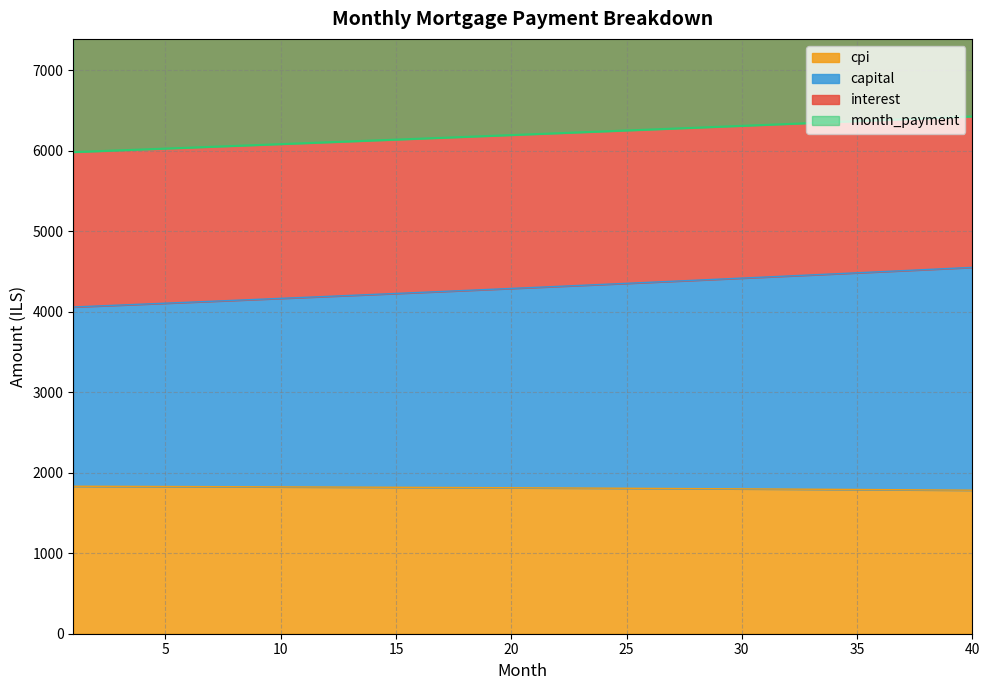

Is it true that interest equals 1826.9 at 8?

True